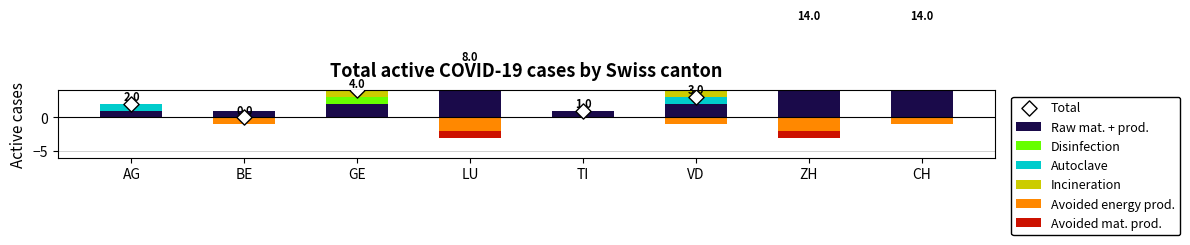

Which series has the largest total across all categories?

Raw mat. + prod.